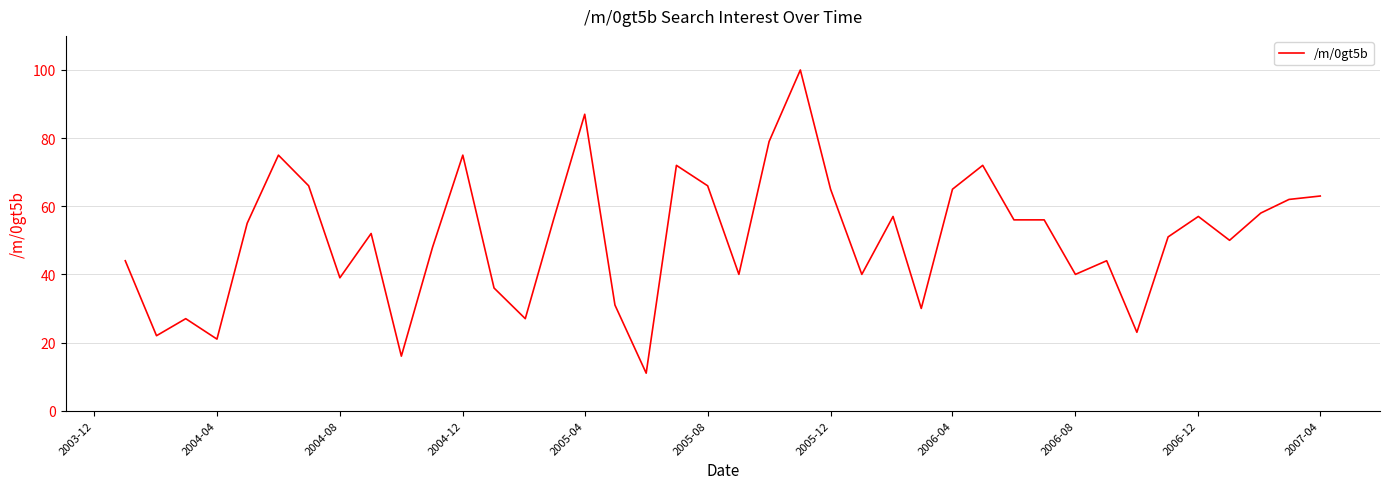

What is the difference between the maximum and minimum values?

89